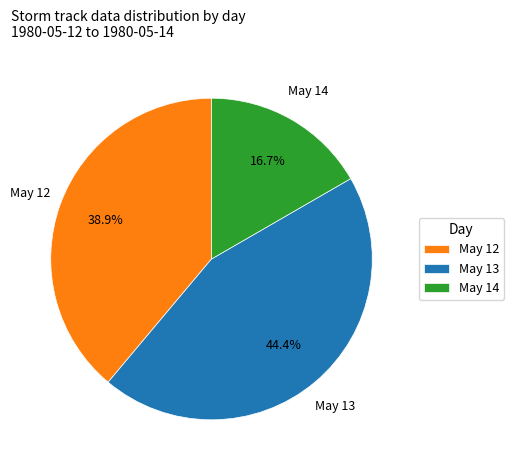

Does any single category account for the majority?

No